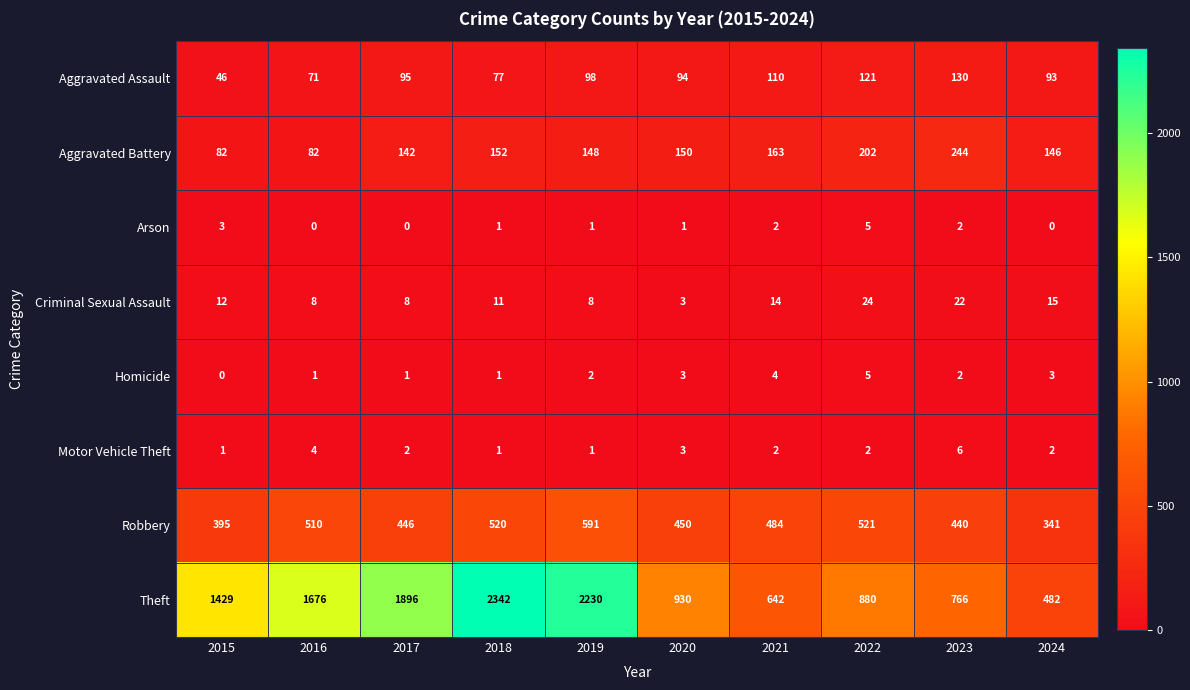

The value of Homicide at 2018 is 1. True or false?

True